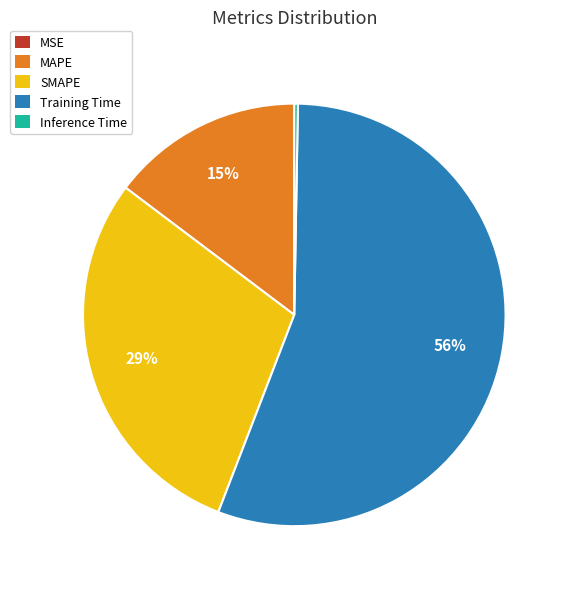

To the nearest percent, what is the combined percentage of SMAPE and MAPE?

44%